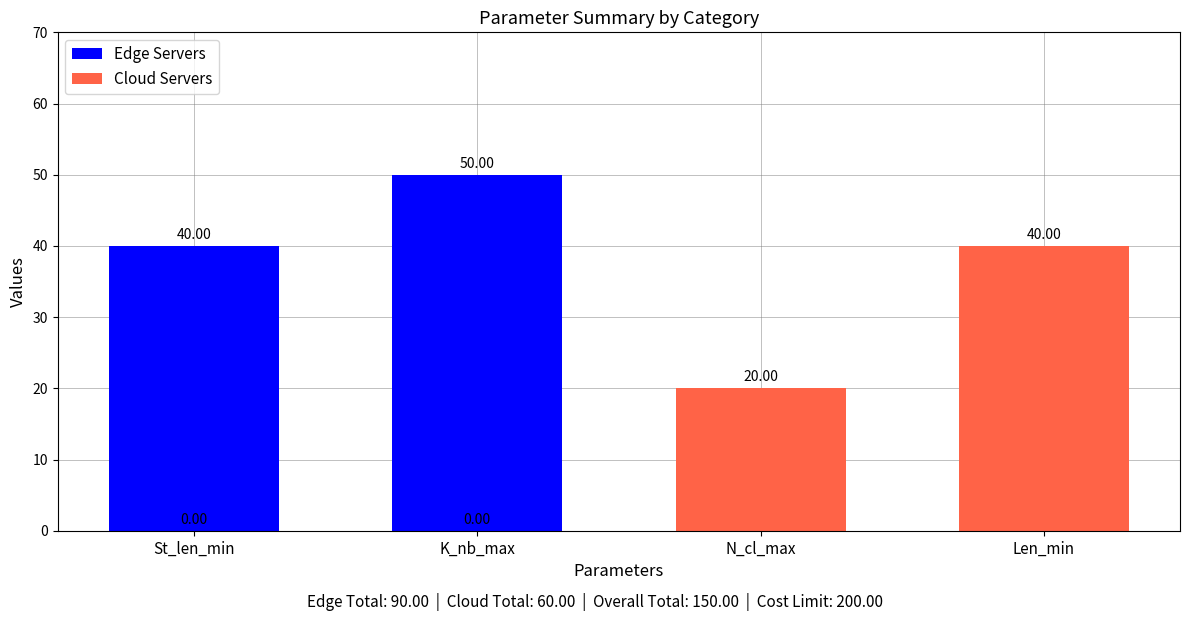

Which series has the widest spread of values?

Edge Servers